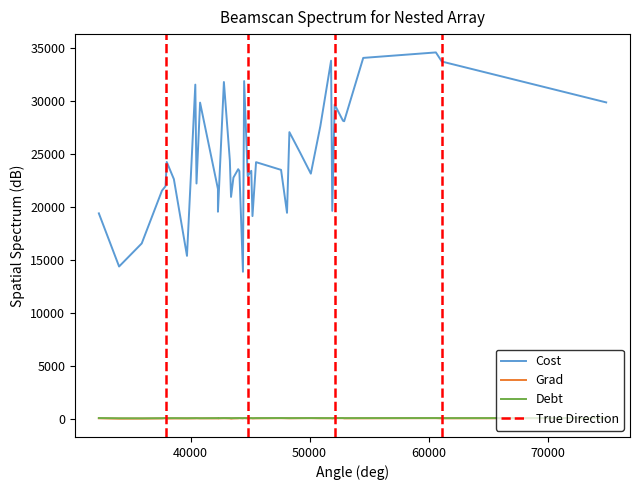

True or false: Grad has more than 0 points higher than both neighbors.

True